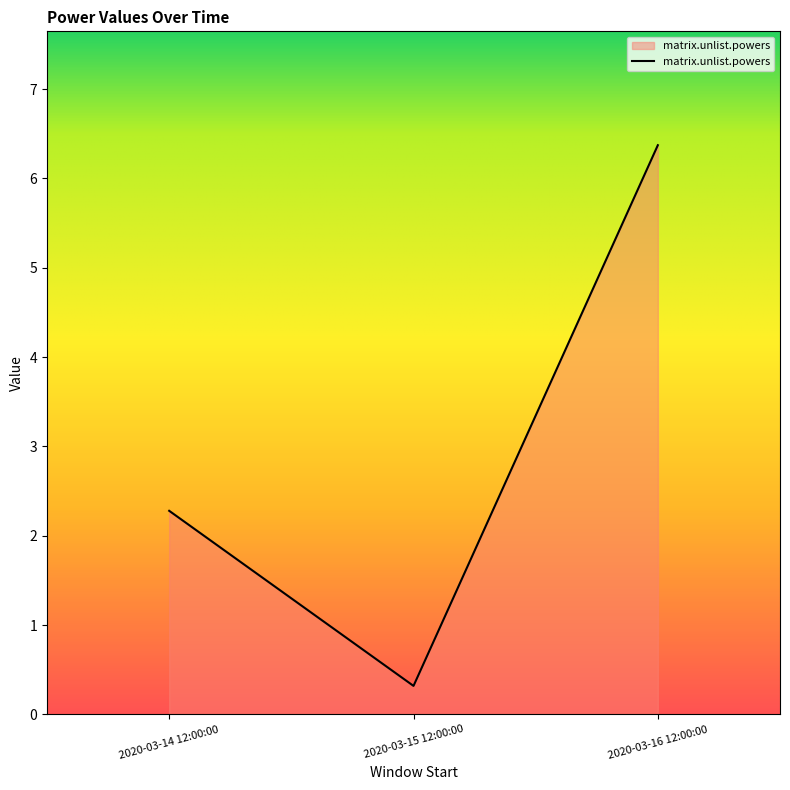

What is the average value?

3.0